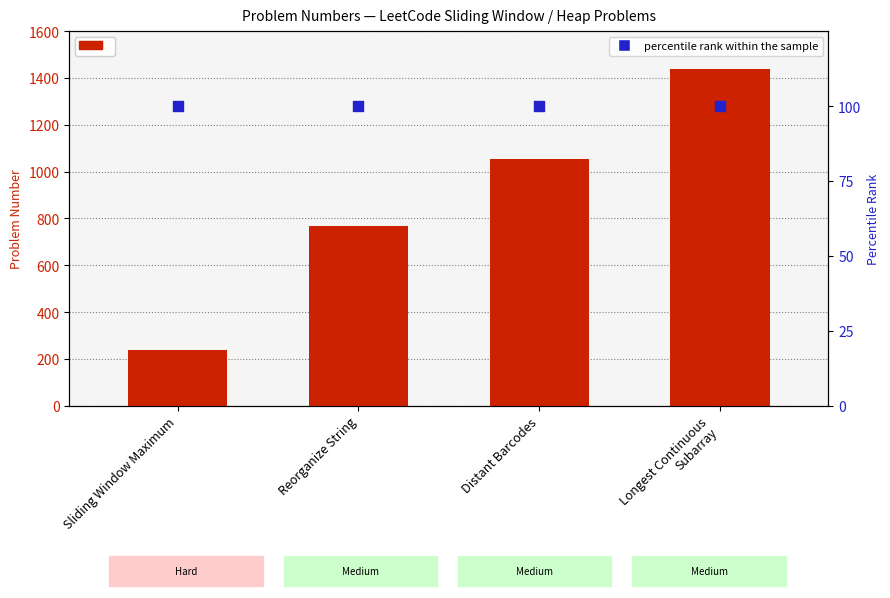

Is the value of percentile rank within the sample at Longest Continuous
Subarray greater than the value of Number at Sliding Window Maximum?

No